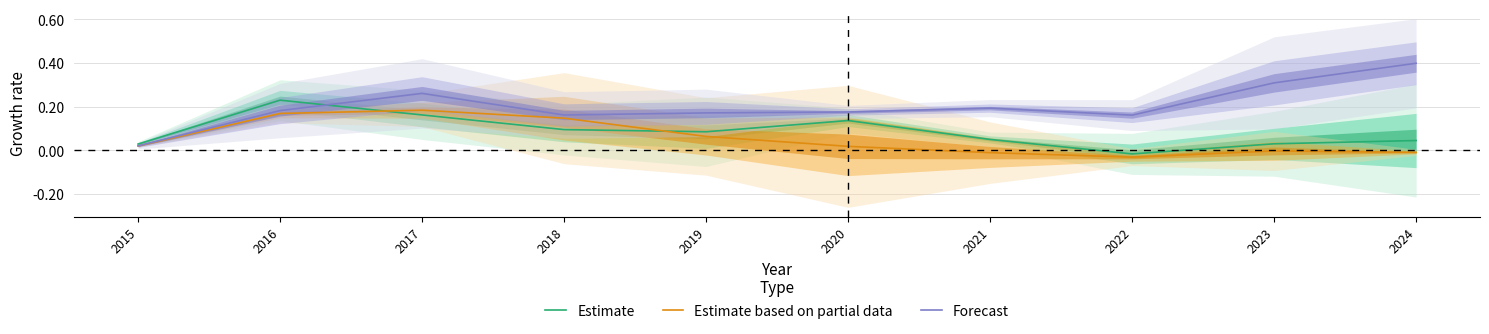

True or false: Forecast has a value of 0.1 at 2018.

False